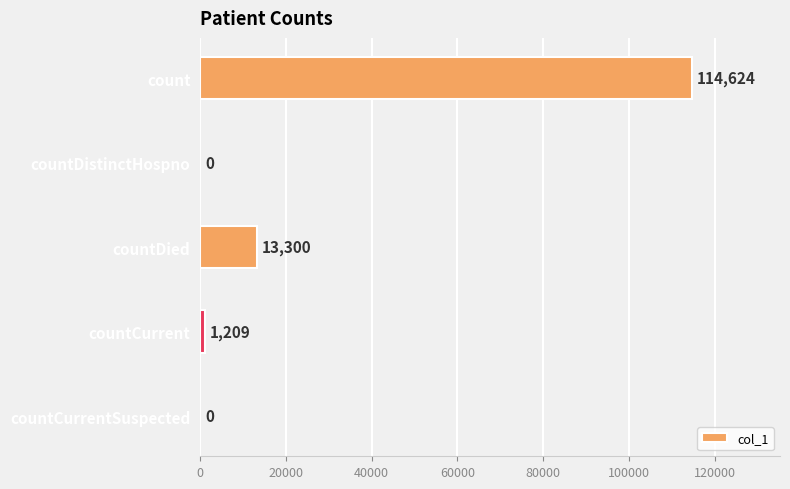

How many categories are shown in the chart?

5